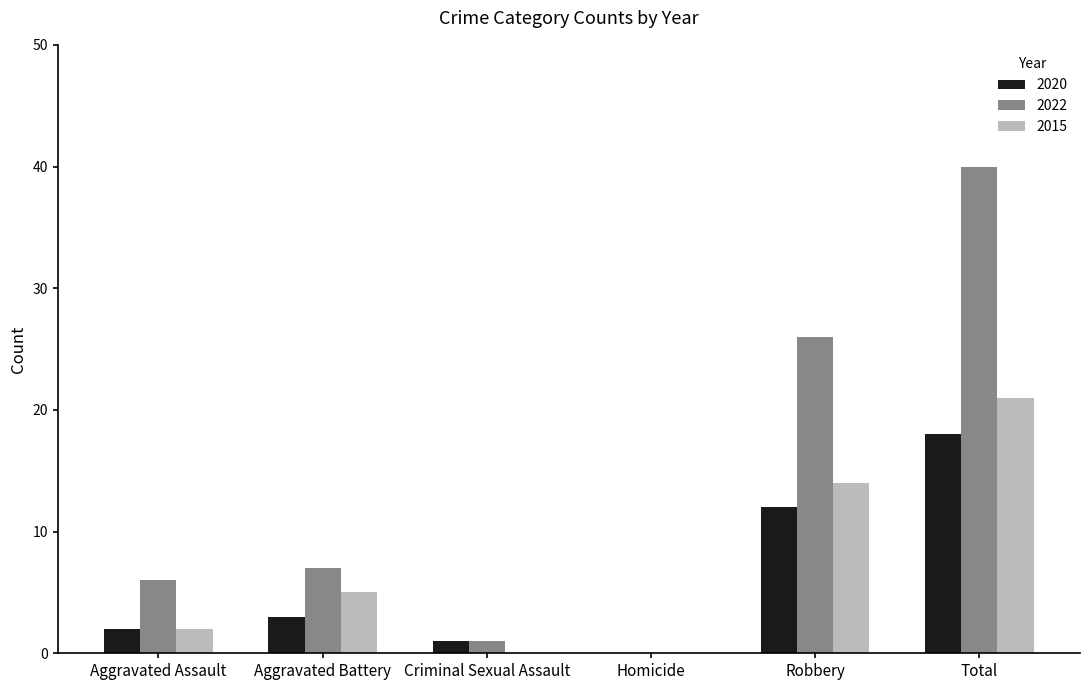

Does the chart contain stacked bars?

No